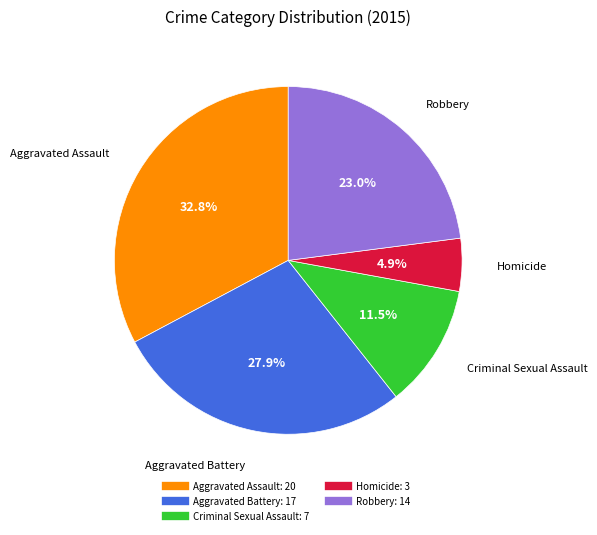

Is there any slice that represents more than half of the pie?

No